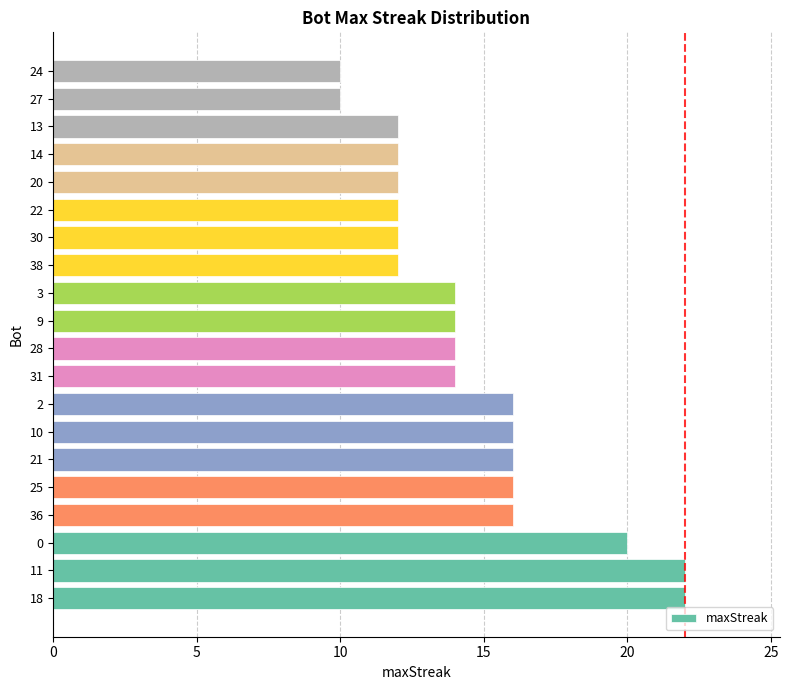

What is the difference between the maximum and minimum values?

12